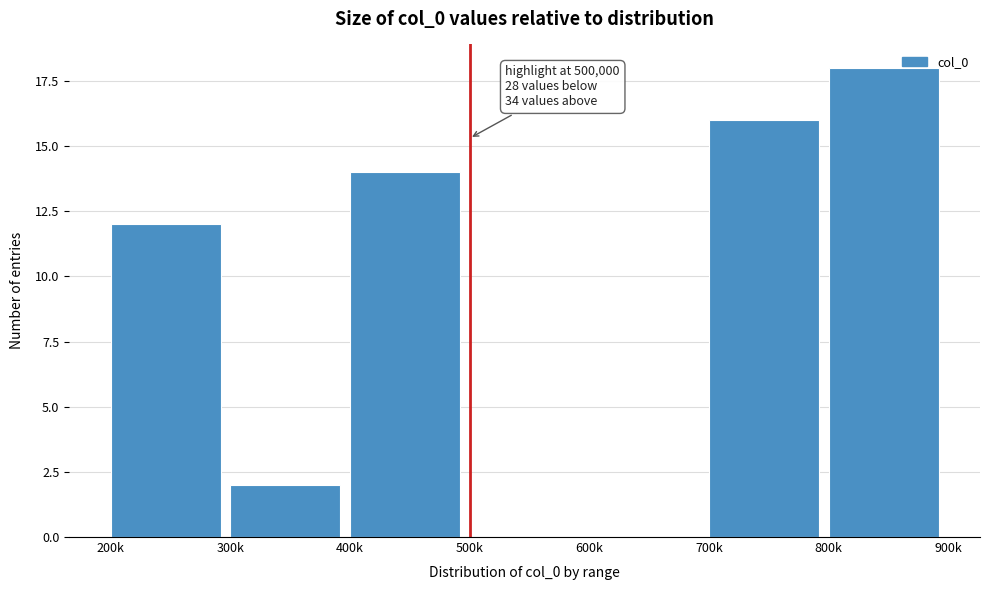

Reading left to right, list all the values displayed in this chart.

200k=12	300k=2	400k=14	500k=0	600k=0	700k=16	800k=18